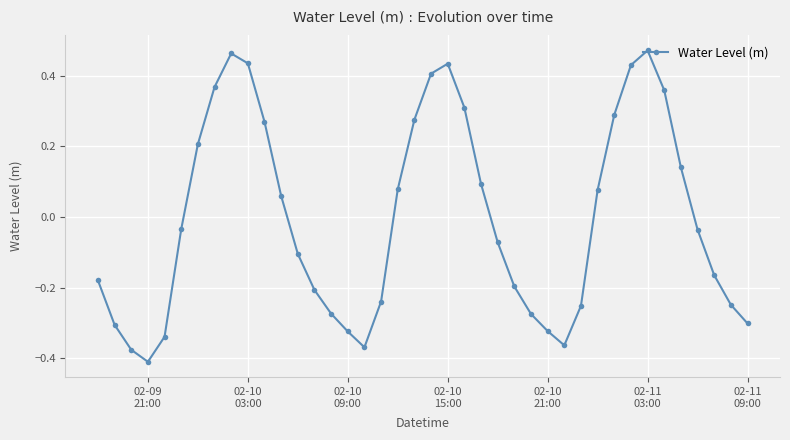

How many values are below zero?

22